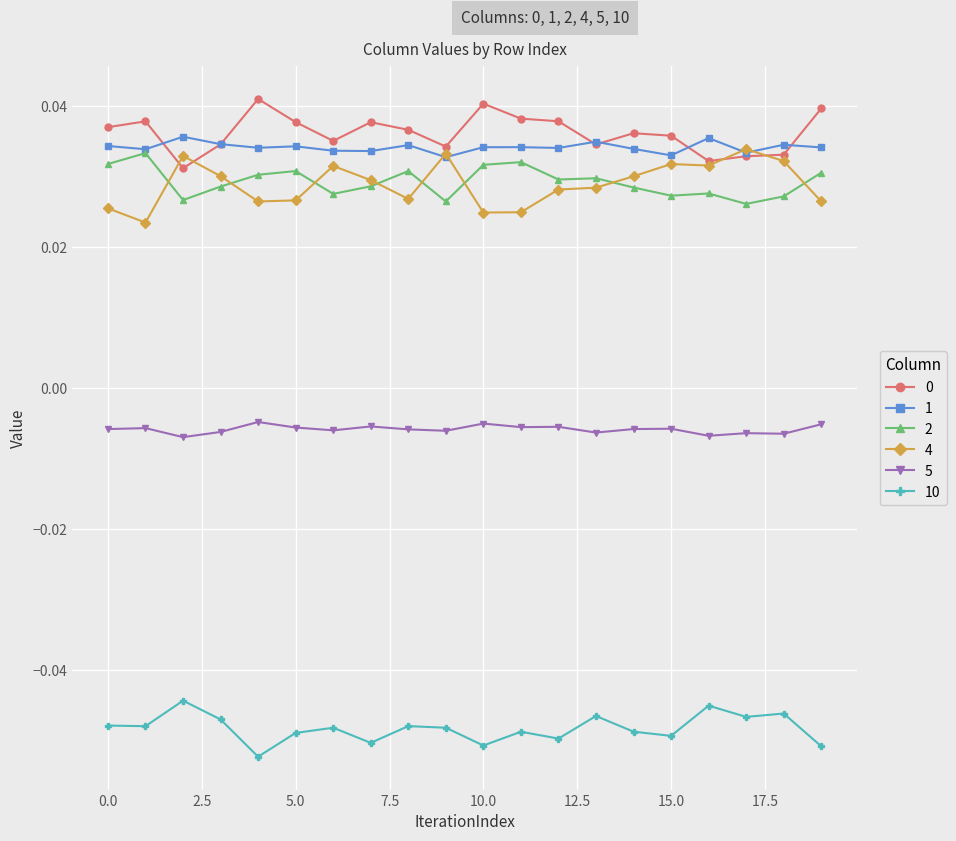

True or false: 5 and 0 intersect in this chart.

False